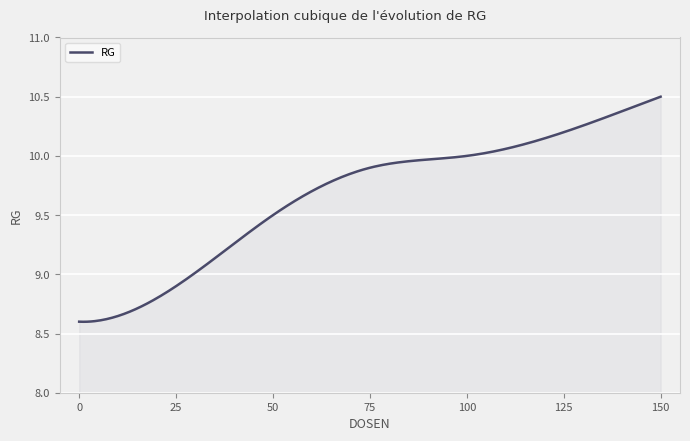

What is the difference between the maximum and minimum values?

1.9